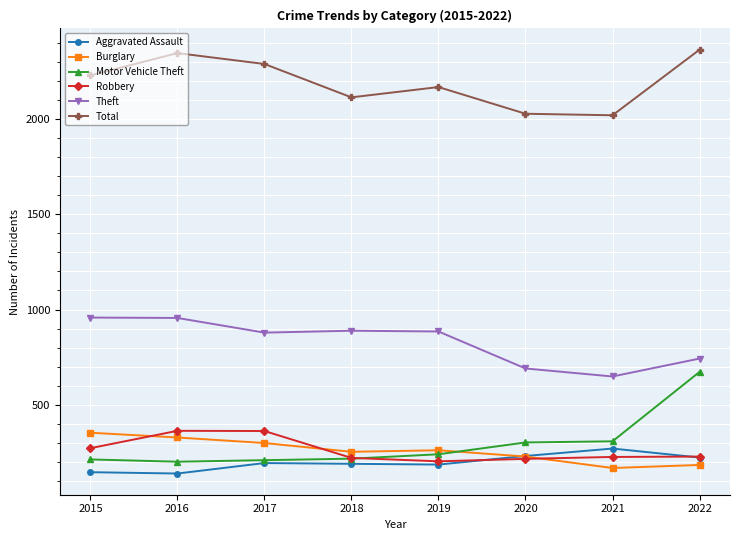

Which series has the largest range (max minus min)?

Motor Vehicle Theft